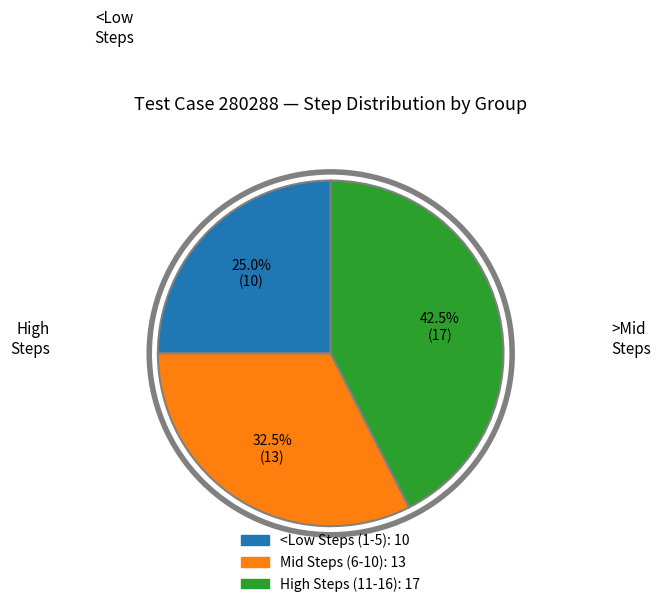

Is there a majority slice in this chart?

No